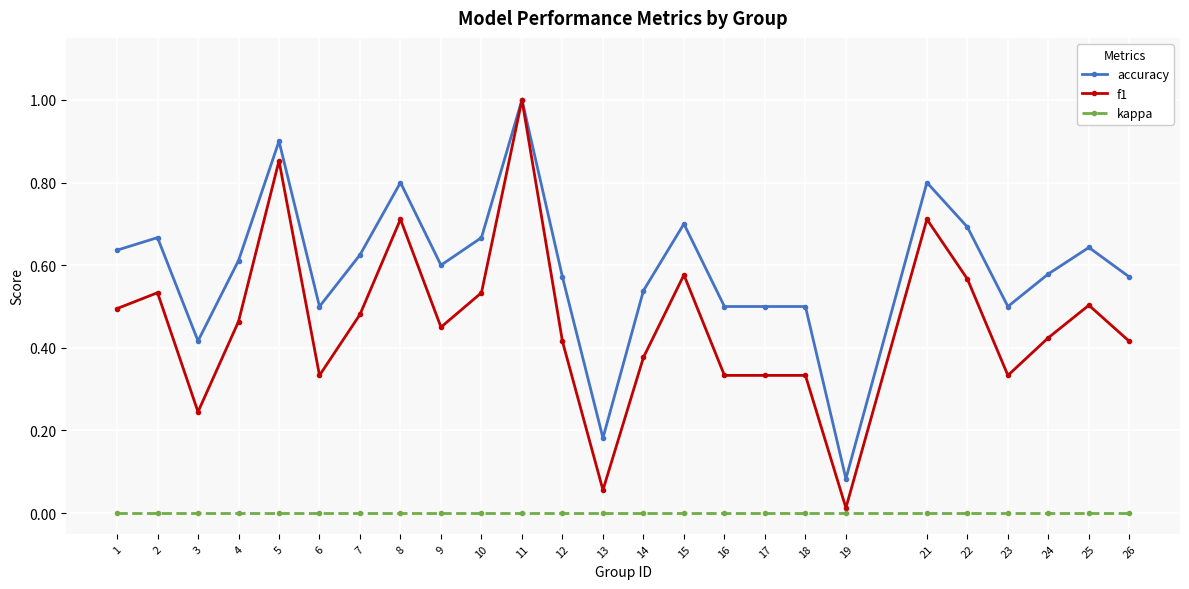

Where is accuracy nearest to the value 0?

19